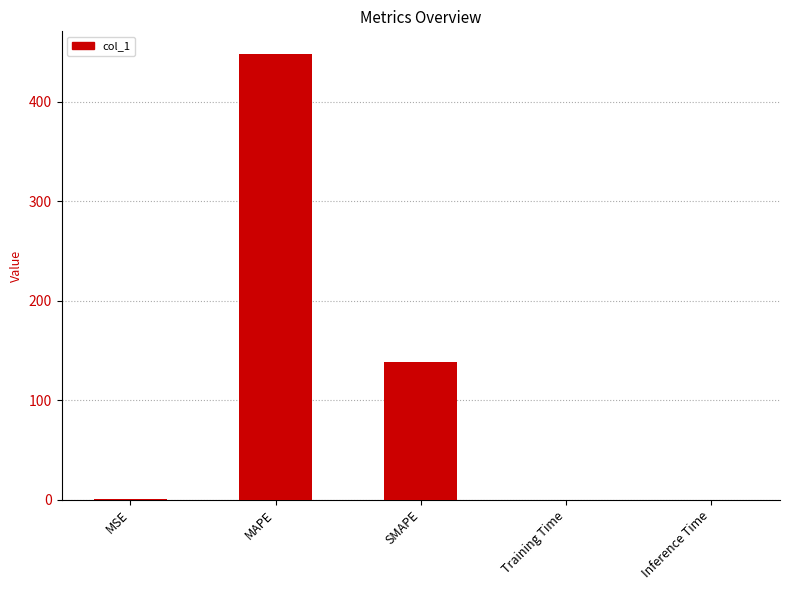

What is the sum of all values?

586.8